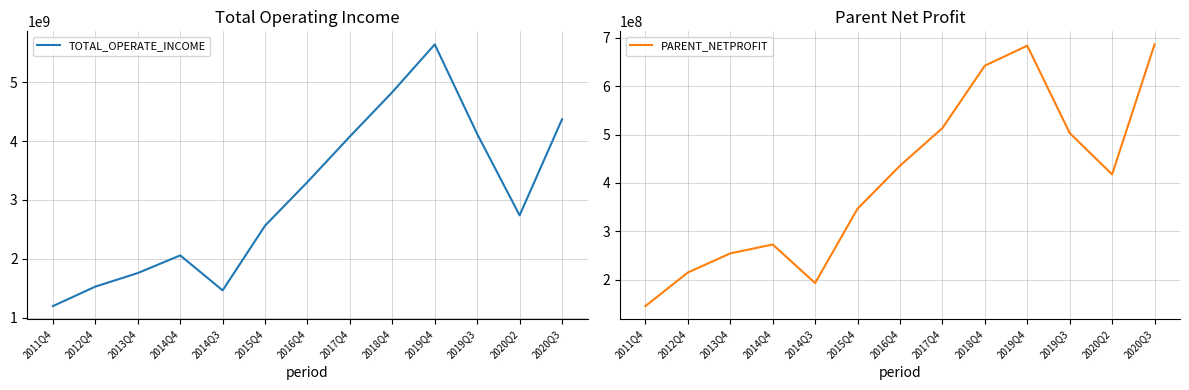

Rank the categories by TOTAL_OPERATE_INCOME value from lowest to highest.

2011Q4, 2014Q3, 2012Q4, 2013Q4, 2014Q4, 2015Q4, 2020Q2, 2016Q4, 2017Q4, 2019Q3, 2020Q3, 2018Q4, 2019Q4